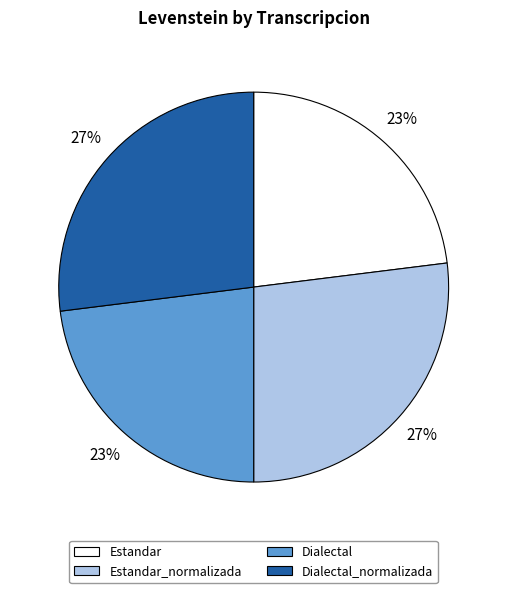

True or false: Dialectal accounts for 14% of the total.

False